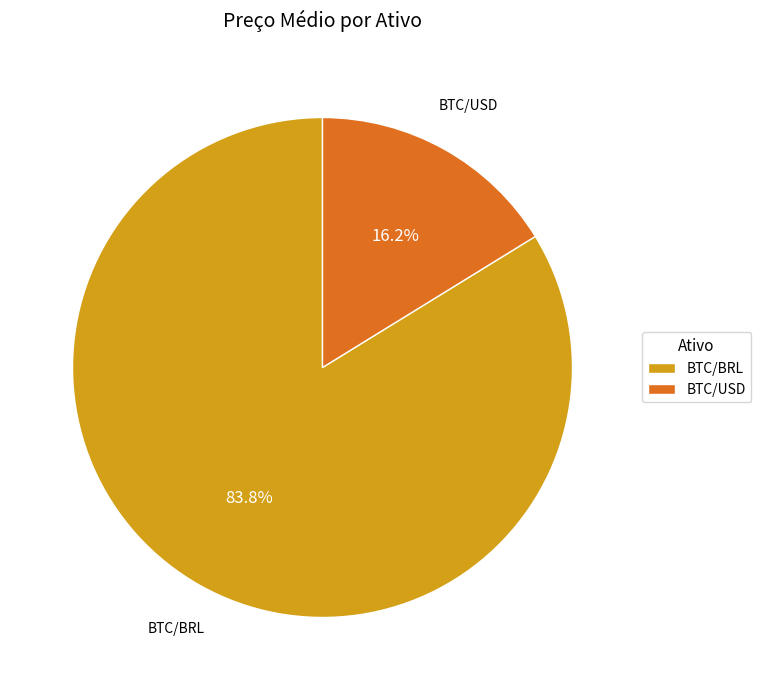

Count the number of slices in the pie.

2